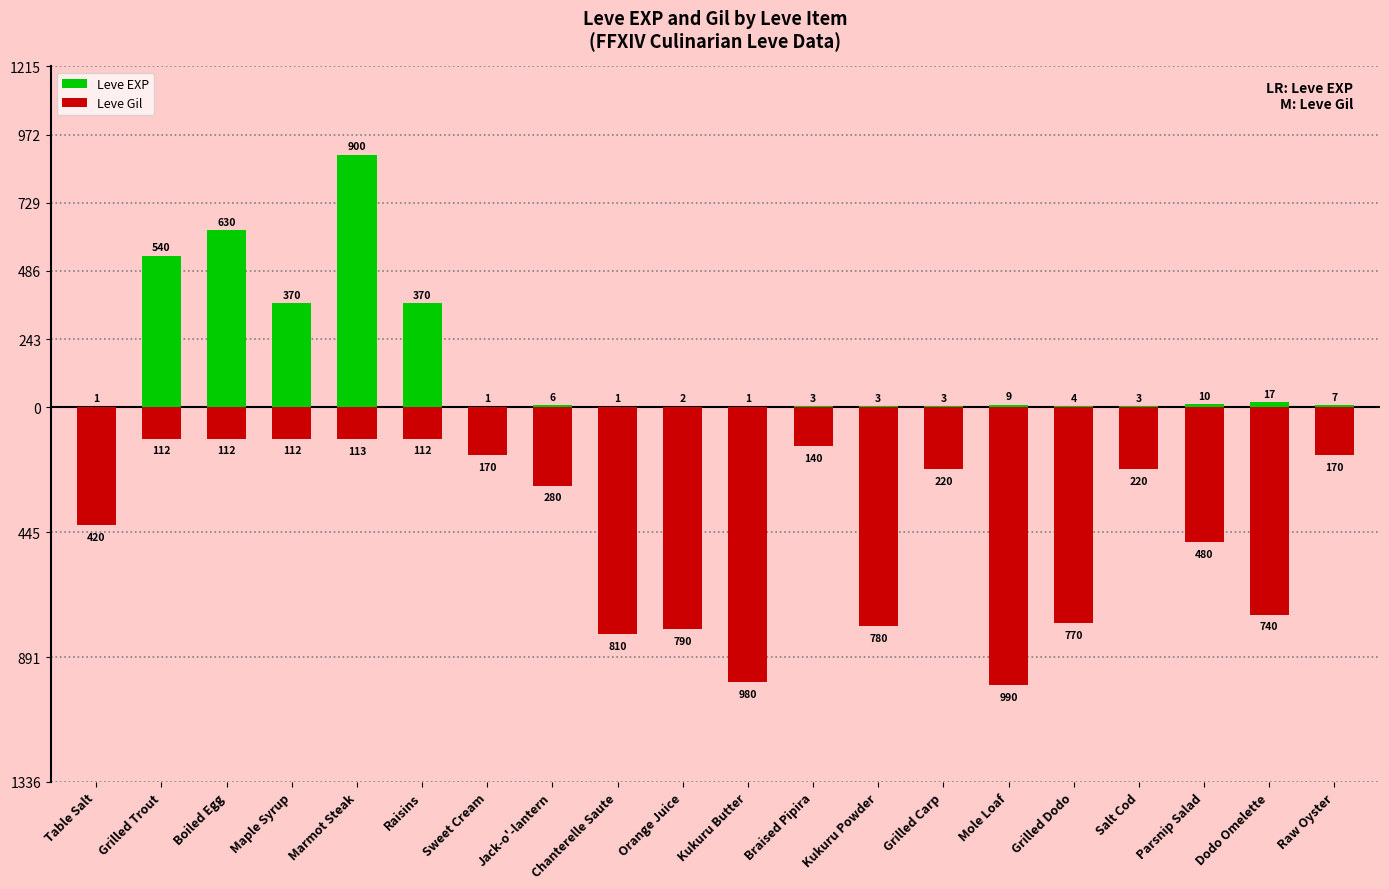

How many series are shown in this chart?

2